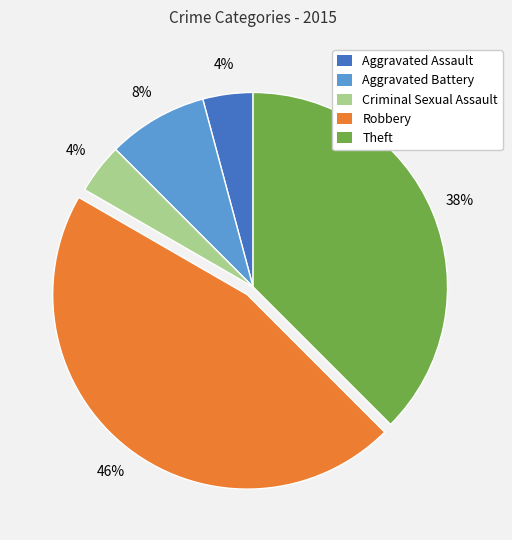

What percentage is the Aggravated Battery slice, to the nearest percent?

8%